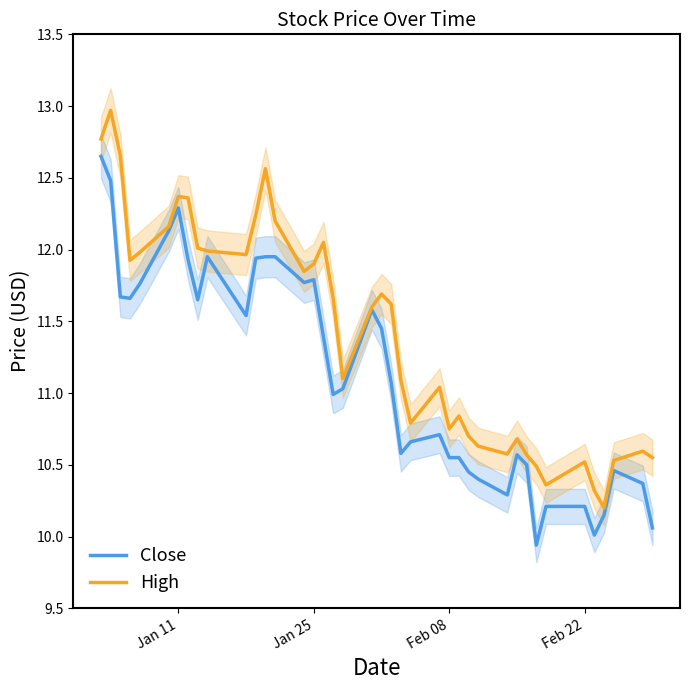

What is the average value of the Close series?

11.1